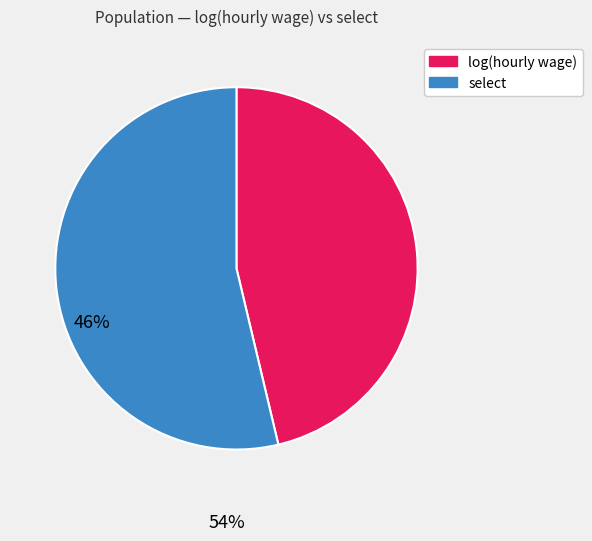

How many slices are in this pie chart?

2